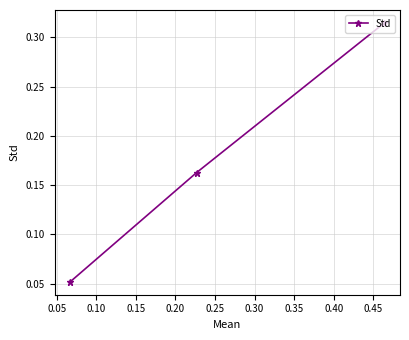

What is the value of the 2nd point from the left?

0.2